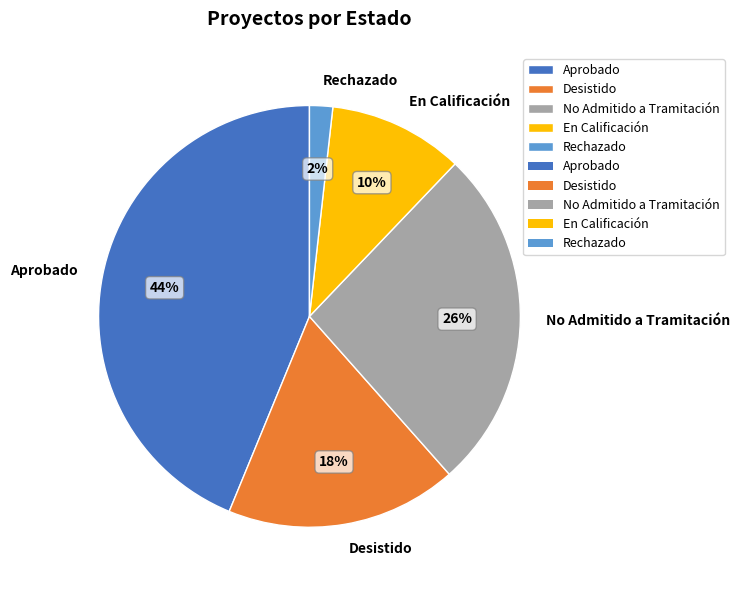

To the nearest percent, what is the difference between the Desistido and Rechazado slice percentages?

16%